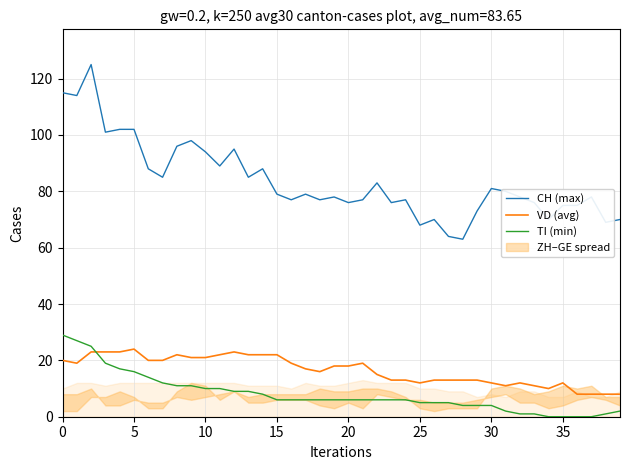

How many data points in TI (min) are less than 6?

15